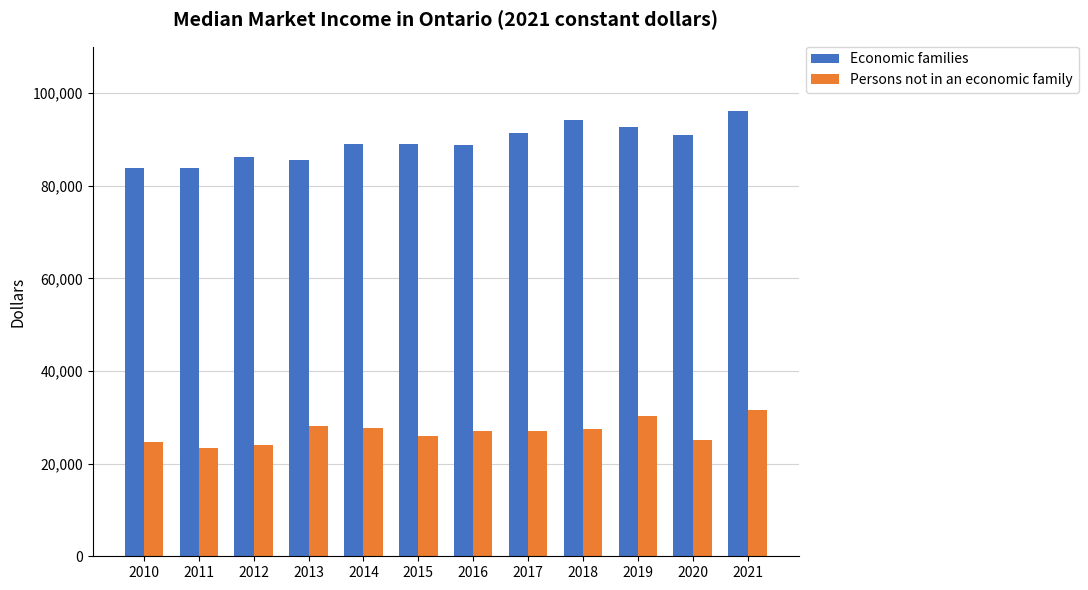

Which category has the highest value in the Persons not in an economic family series?

2021